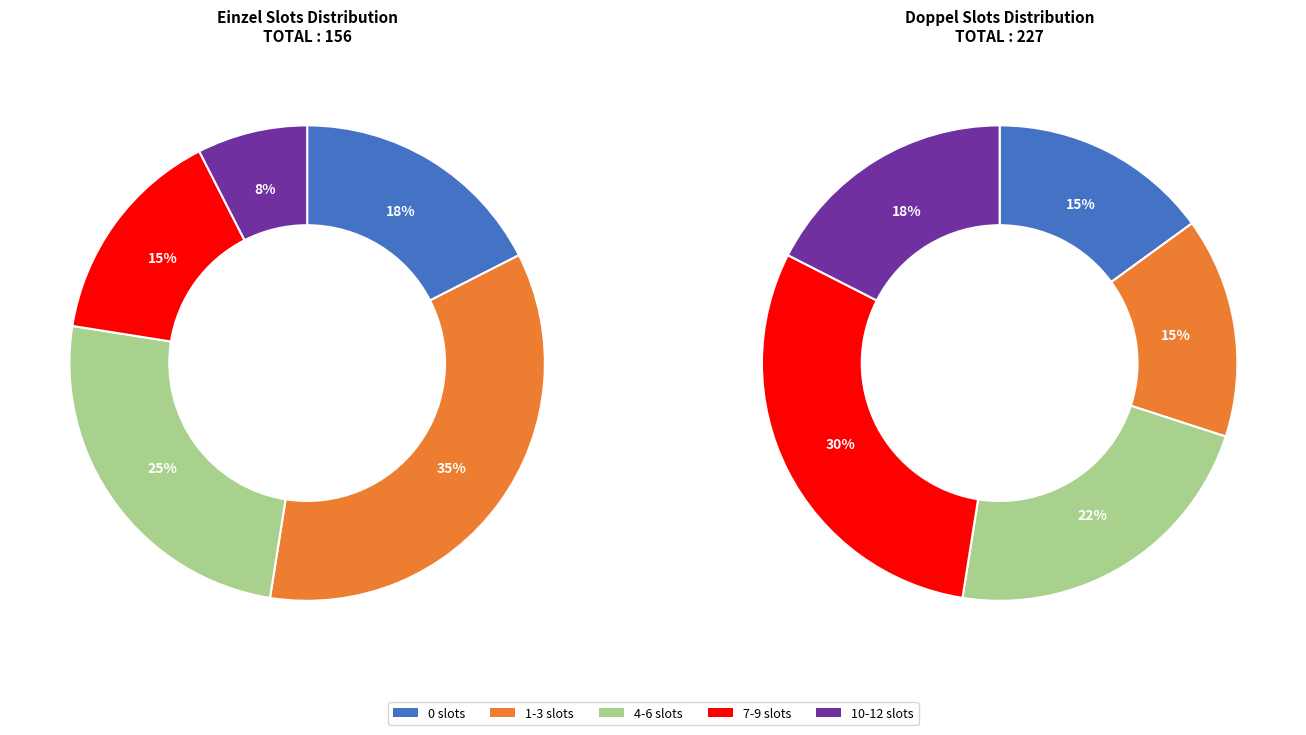

Is it true that MARTIN LANGE is 1% of the pie?

False